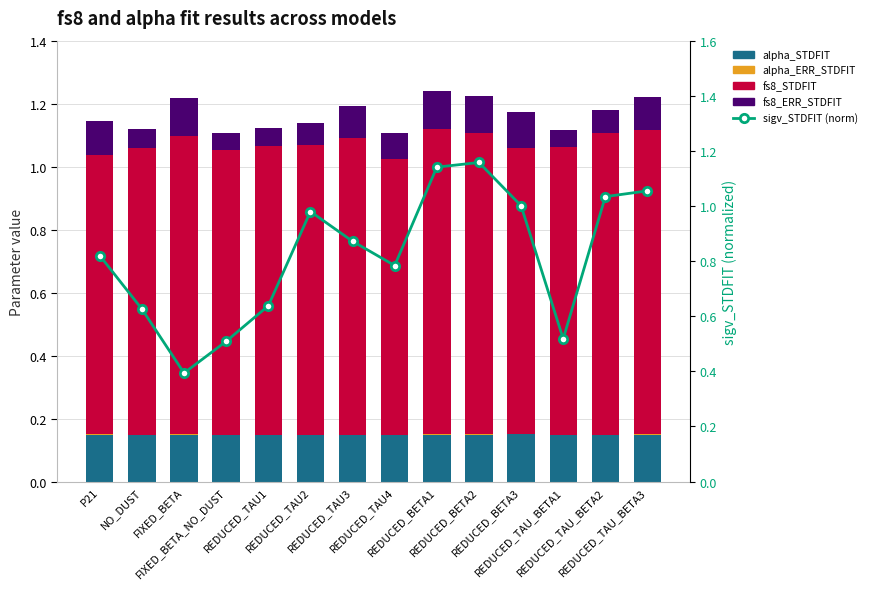

What are all the series names shown in the legend?

alpha_STDFIT, alpha_ERR_STDFIT, fs8_STDFIT, fs8_ERR_STDFIT, sigv_STDFIT (norm)